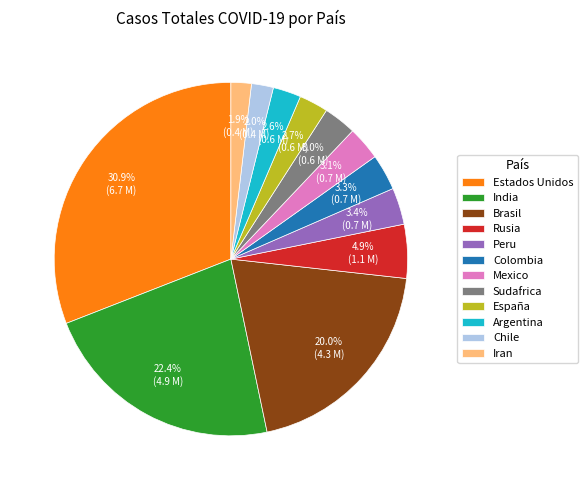

What portion of the pie excludes Argentina?

97.4%